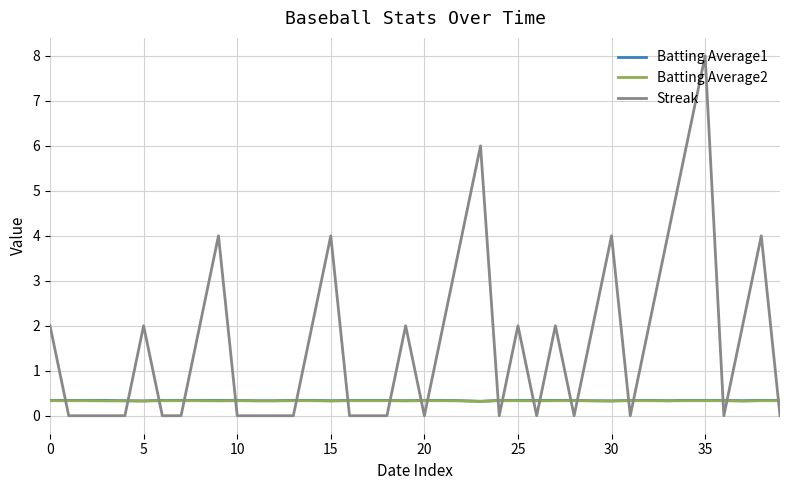

Which series has the largest total across all categories?

Streak